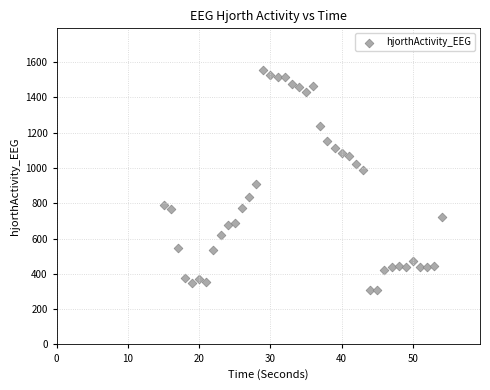

What Y value in the scatter plot is closest to 932?

911.0